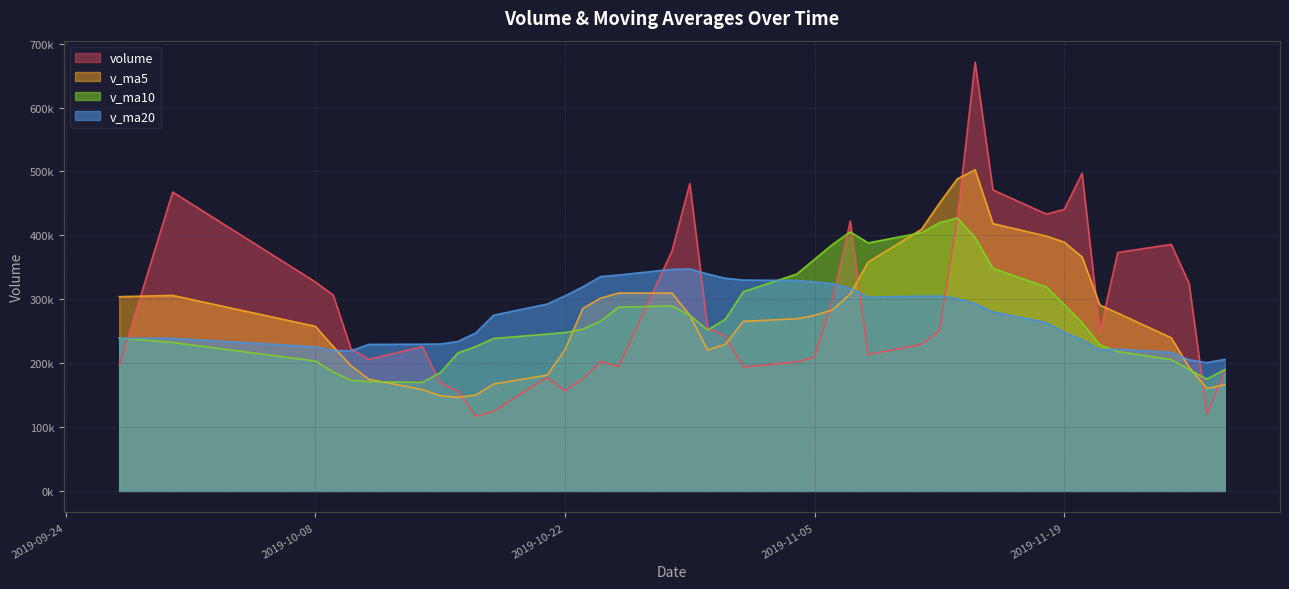

Rank the series by their average value, from lowest to highest.

v_ma10, v_ma20, v_ma5, volume